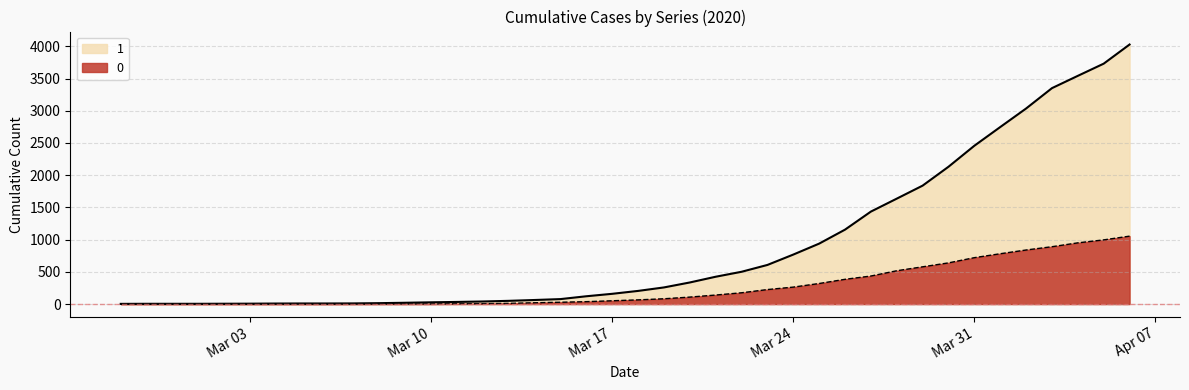

The 1 series shows 63 at 2020-03-14. True or false?

True